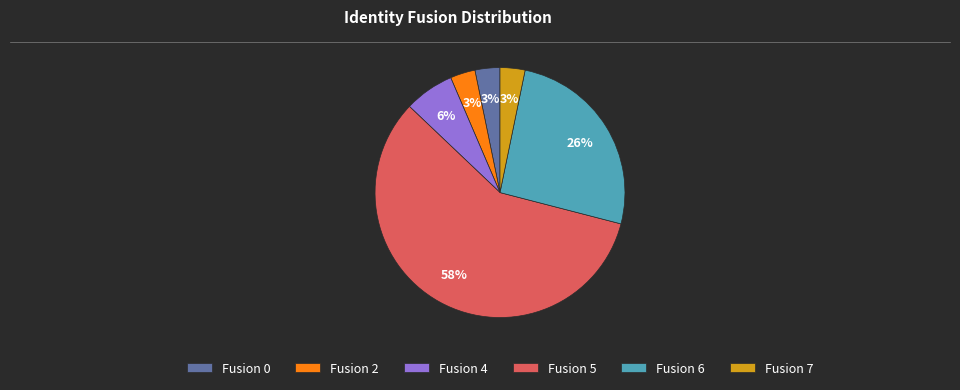

Is the sum of Fusion 5 and Fusion 2 greater than half?

Yes